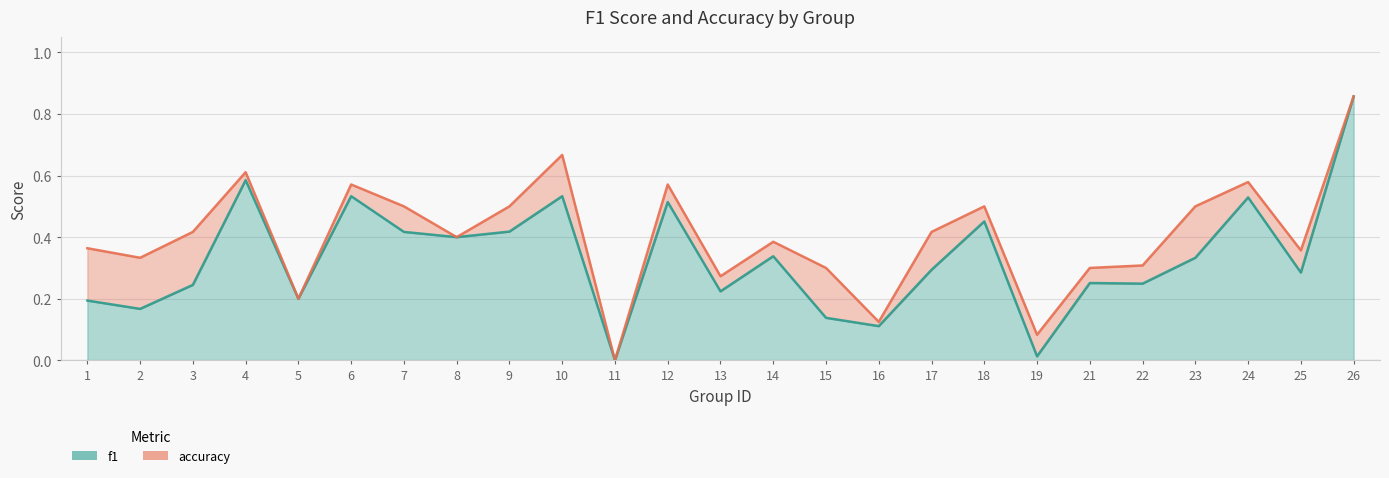

List the series in order of their peak value, lowest first.

f1, accuracy